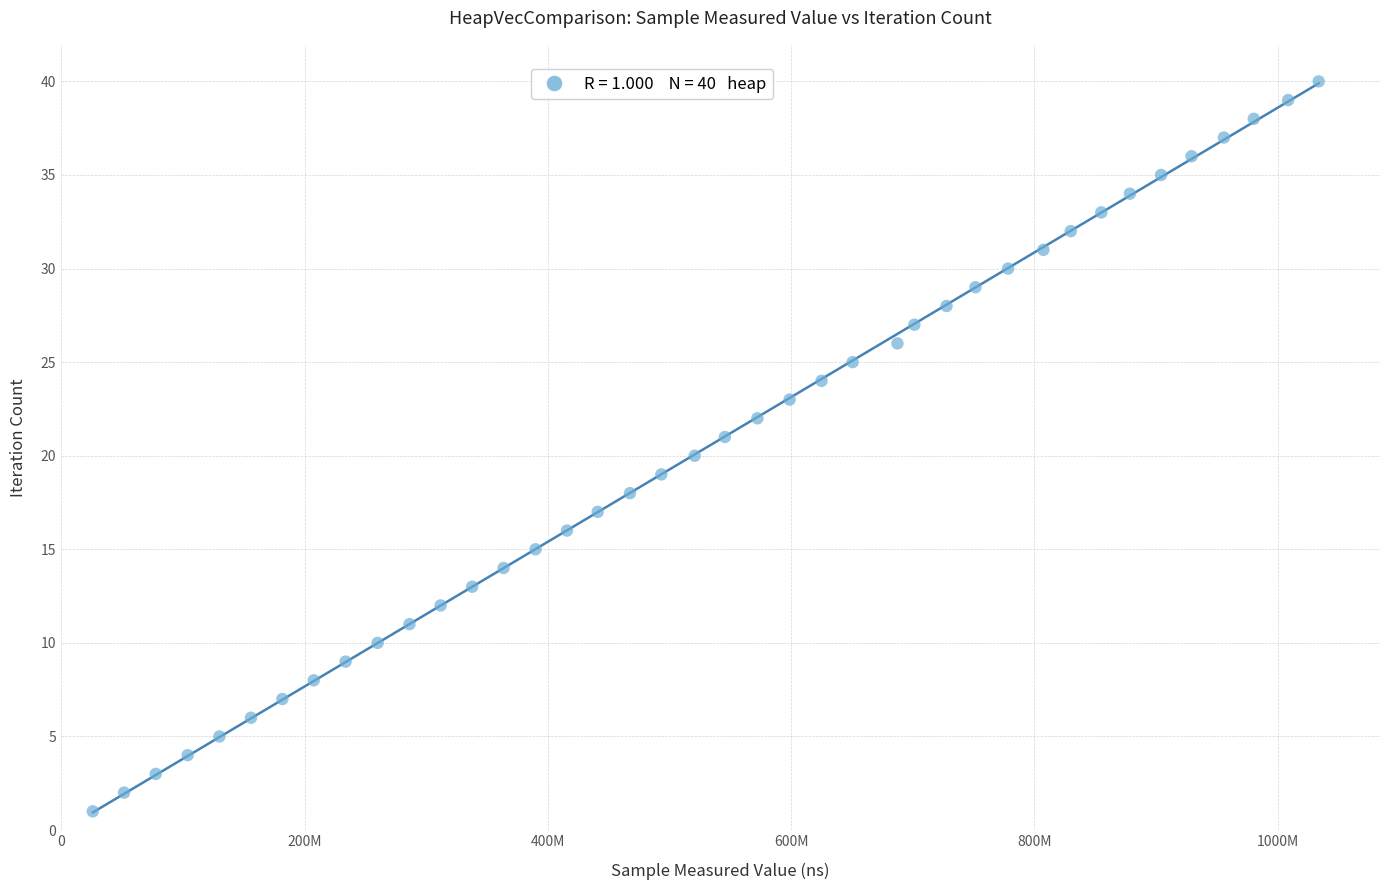

What is the range of Y values (max minus min)?

39